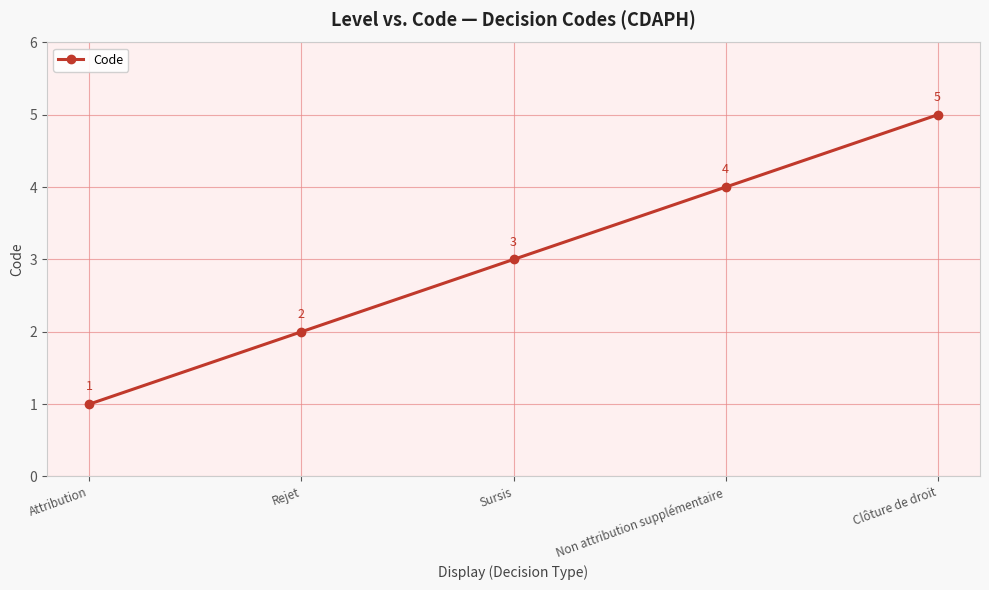

What is the value of the 3rd point from the left?

3